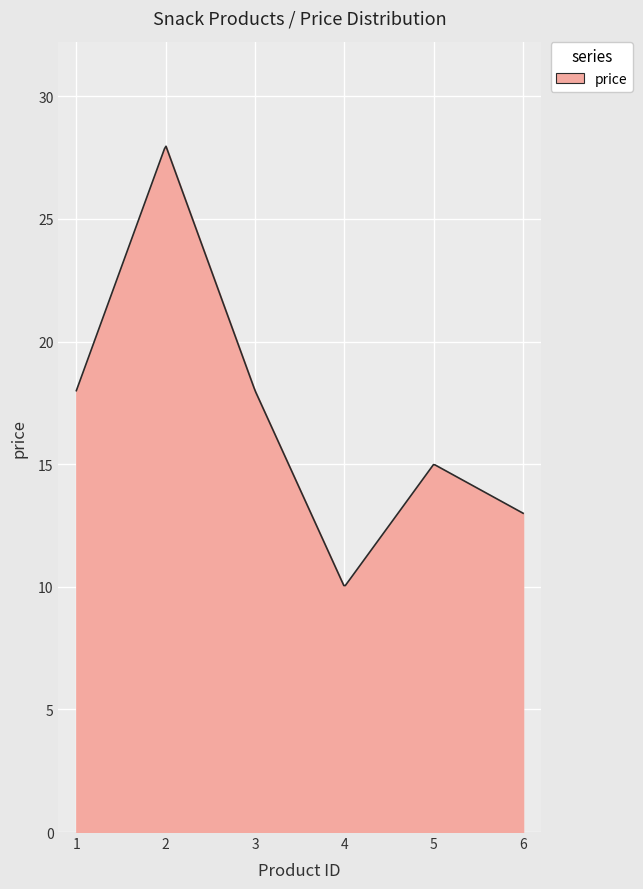

What is the greatest value displayed?

28.0